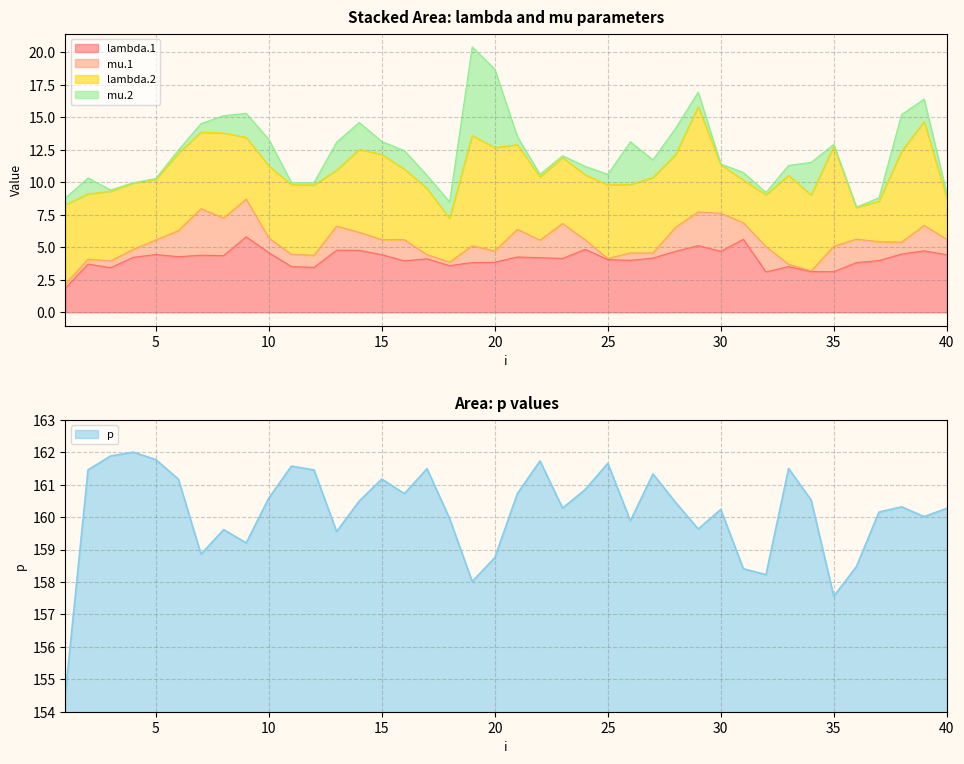

Which label corresponds to the largest value in the chart?

4